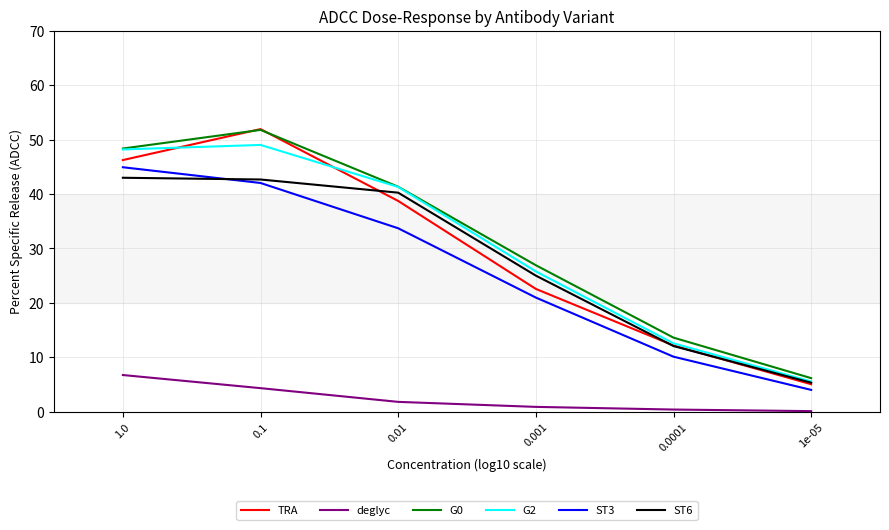

True or false: TRA has a value of 1.4 at 1e-05.

False